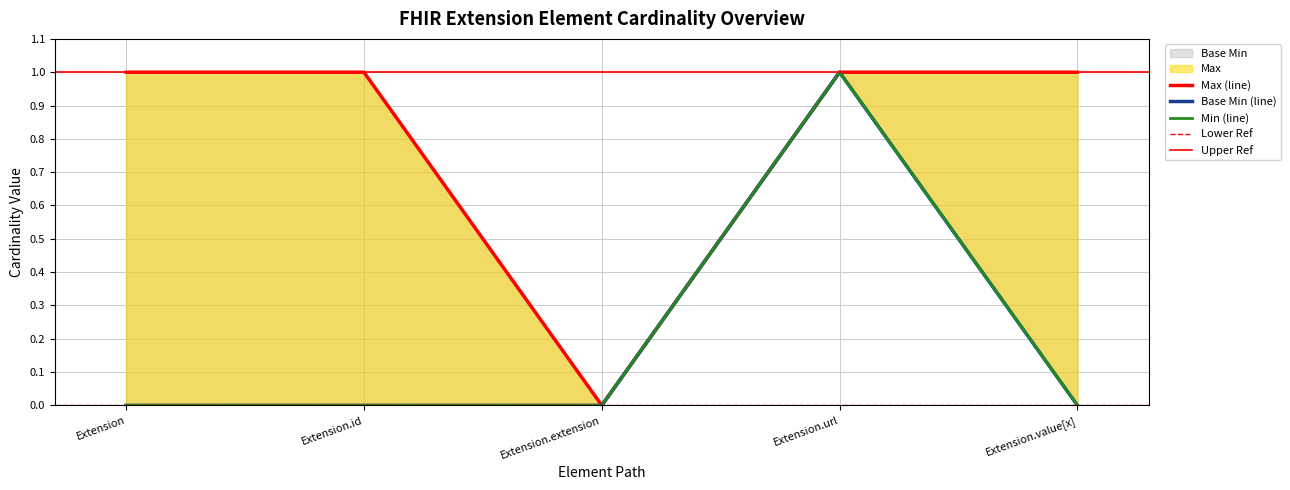

Is it true that Base Min equals 0 at Extension.id?

True